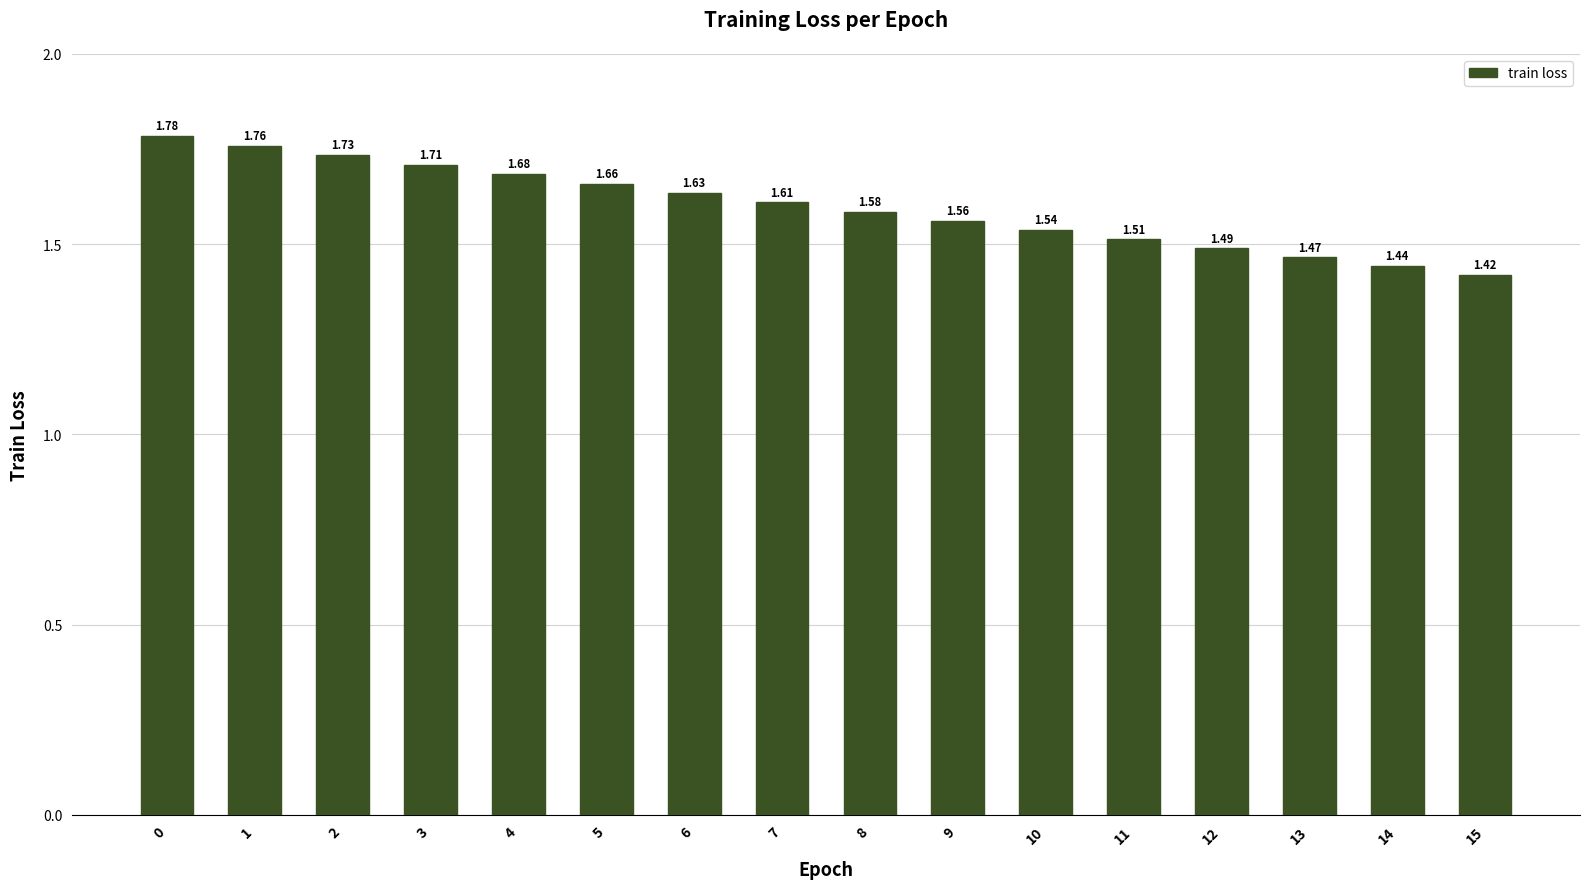

List the labels in order of value, smallest first.

15, 14, 13, 12, 11, 10, 9, 8, 7, 6, 5, 4, 3, 2, 1, 0